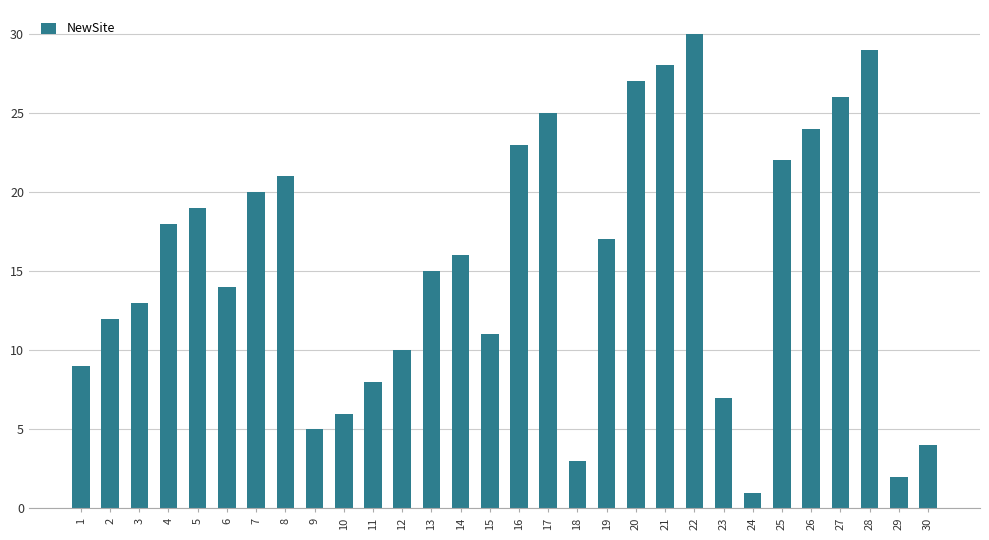

List the labels in order of value, smallest first.

24, 29, 18, 30, 9, 10, 23, 11, 1, 12, 15, 2, 3, 6, 13, 14, 19, 4, 5, 7, 8, 25, 16, 26, 17, 27, 20, 21, 28, 22